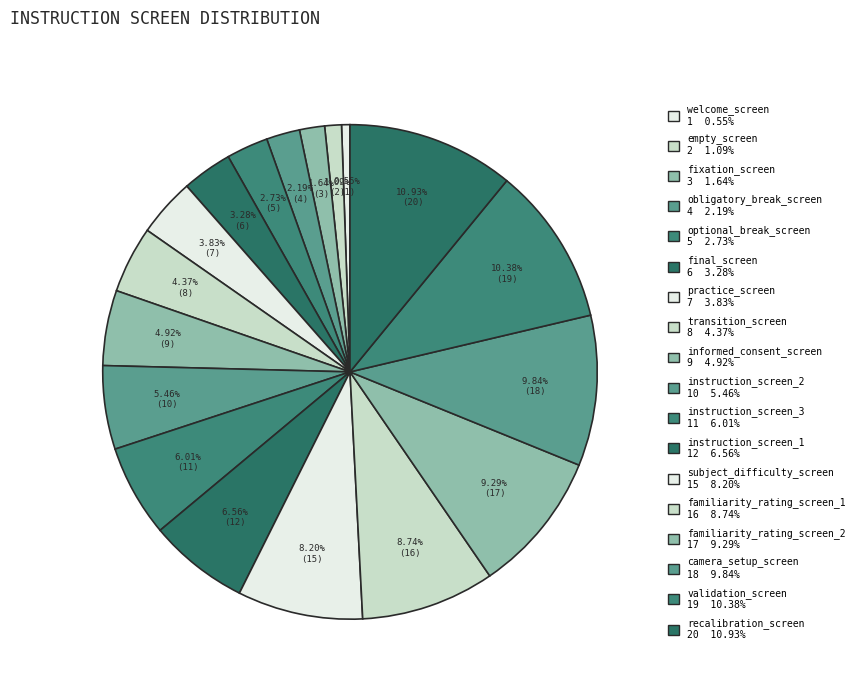

What is the change in value from empty_screen to fixation_screen?

+1